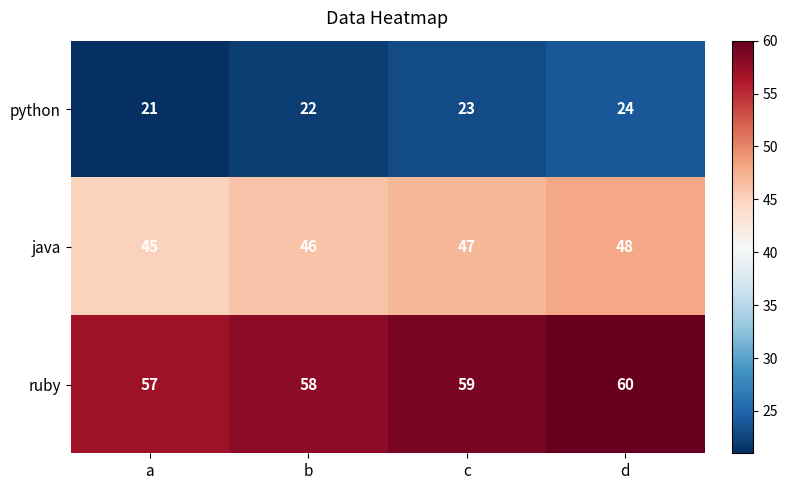

True or false: python has a value of 23 at c.

True